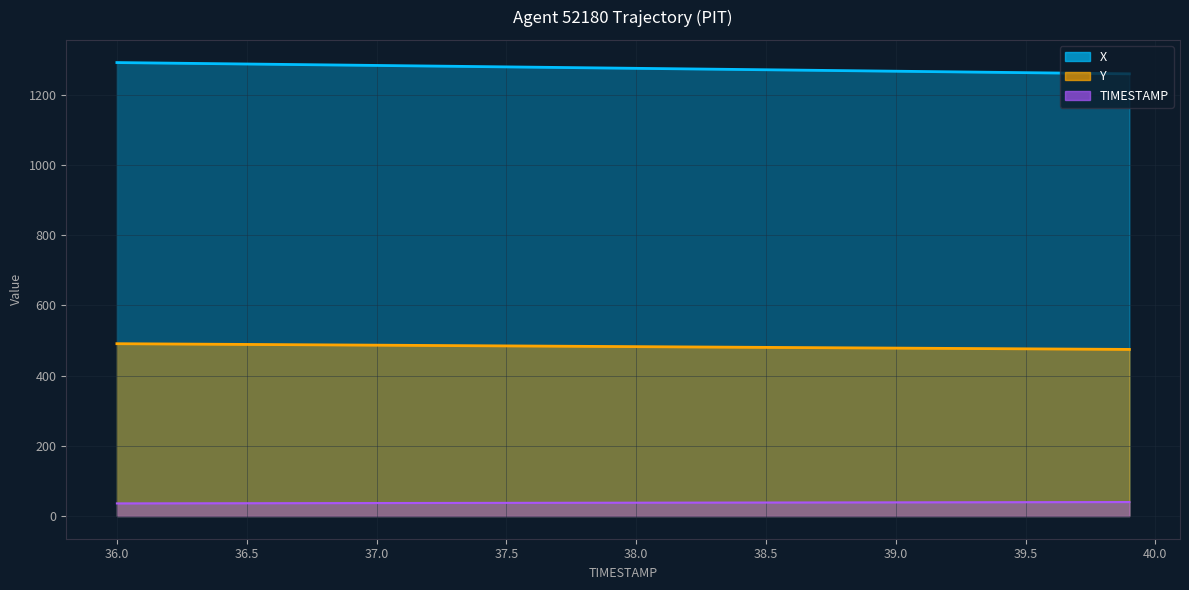

What are all the series names shown in the legend?

X, Y, TIMESTAMP